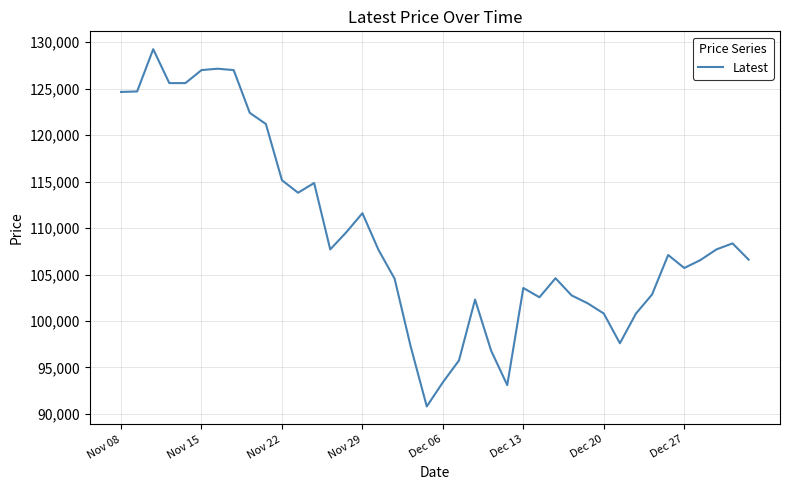

What is the average value?

109205